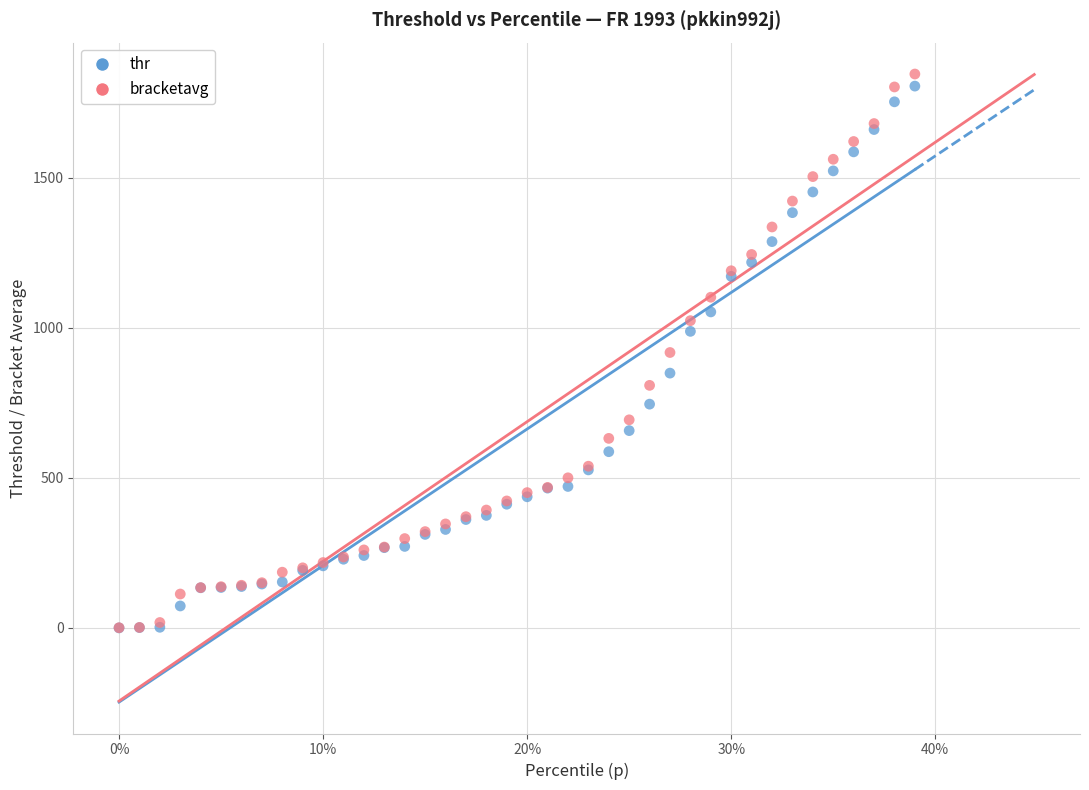

Which series contains the highest Y value?

bracketavg